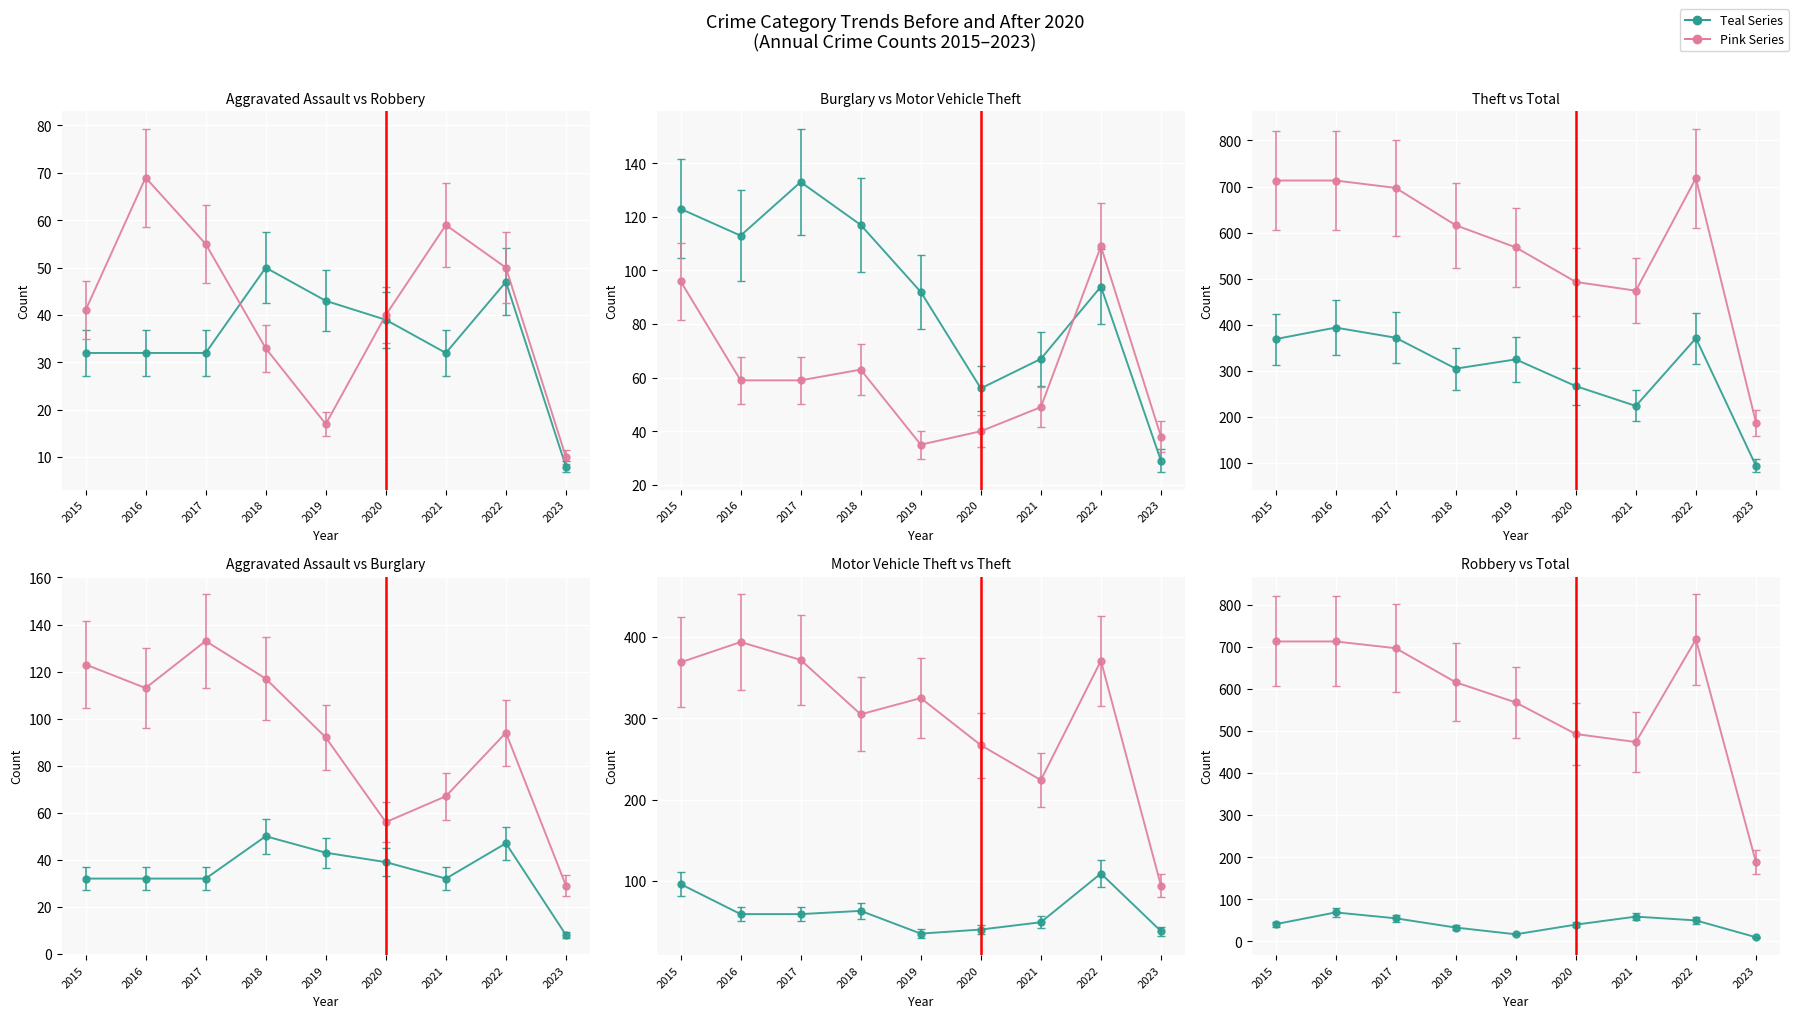

What is the approximate value of Motor Vehicle Theft at 2016?

59.0